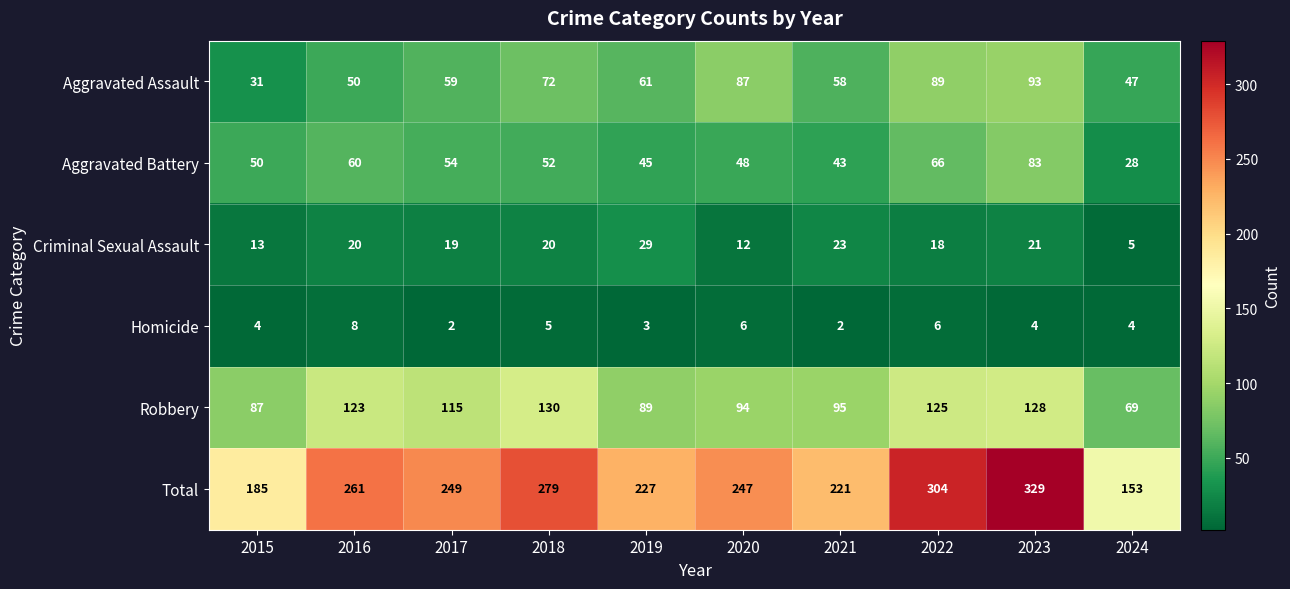

Is it true that Homicide equals 2 at 2022?

False